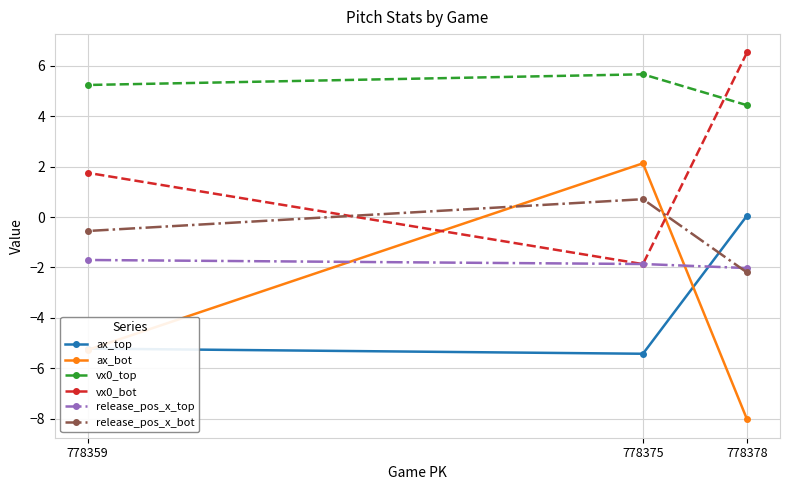

What is the value of the vx0_top point at the 3rd from the left?

4.4